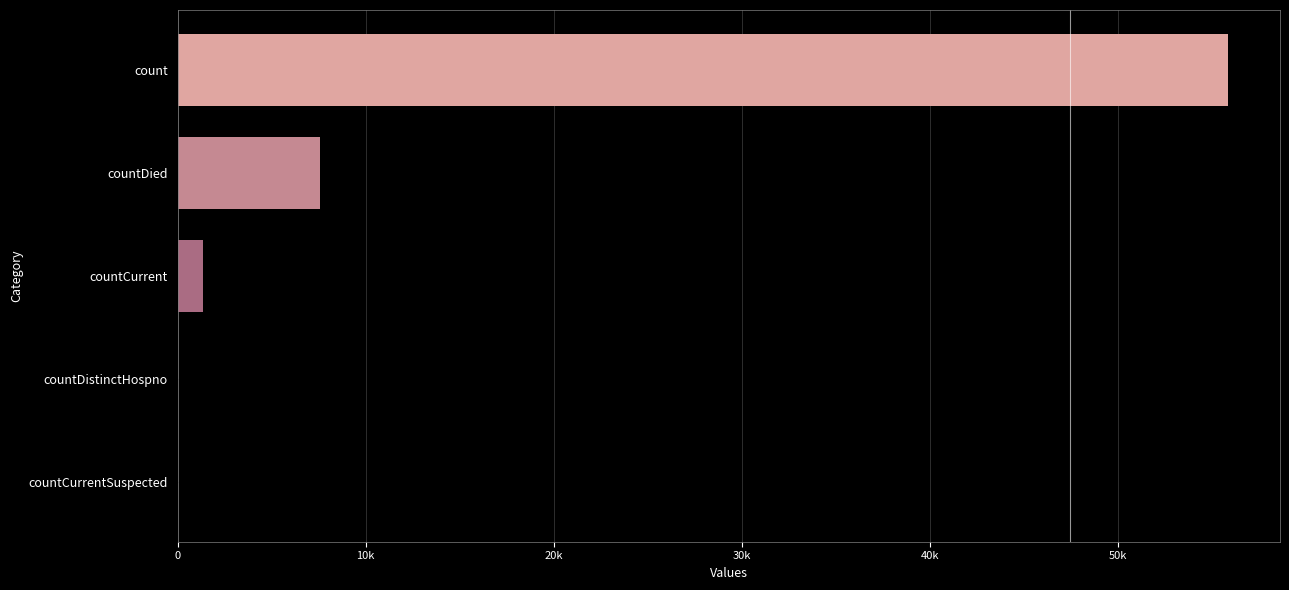

What is the maximum value shown in the chart?

55842